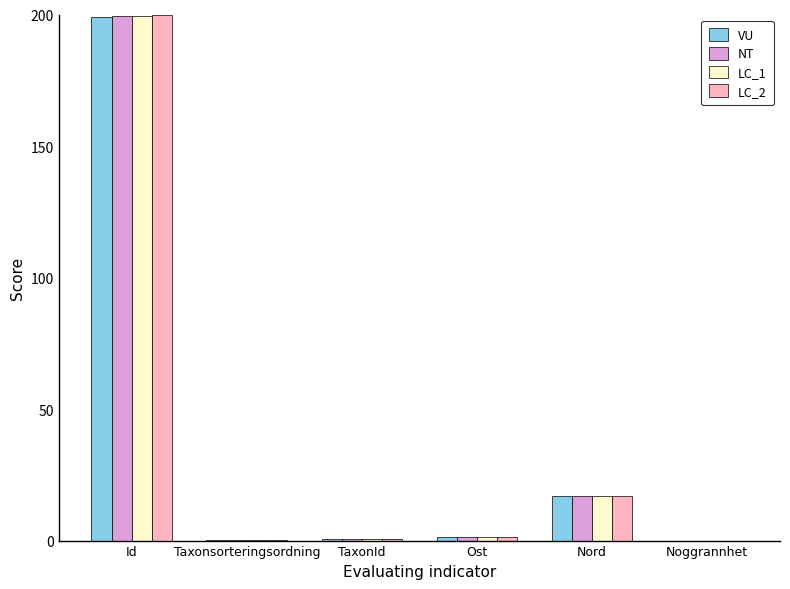

The value of NT at Noggrannhet is 0.0. True or false?

True